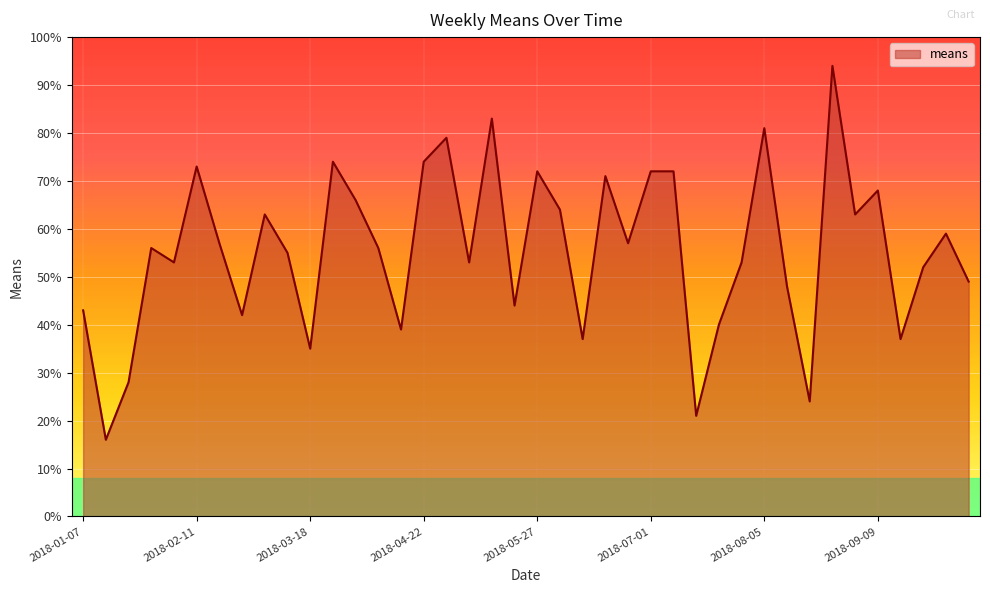

Reading right to left, transcribe all the data shown in this chart.

49	59	52	37	68	63	94	24	48	81	53	40	21	72	72	57	71	37	64	72	44	83	53	79	74	39	56	66	74	35	55	63	42	57	73	53	56	28	16	43